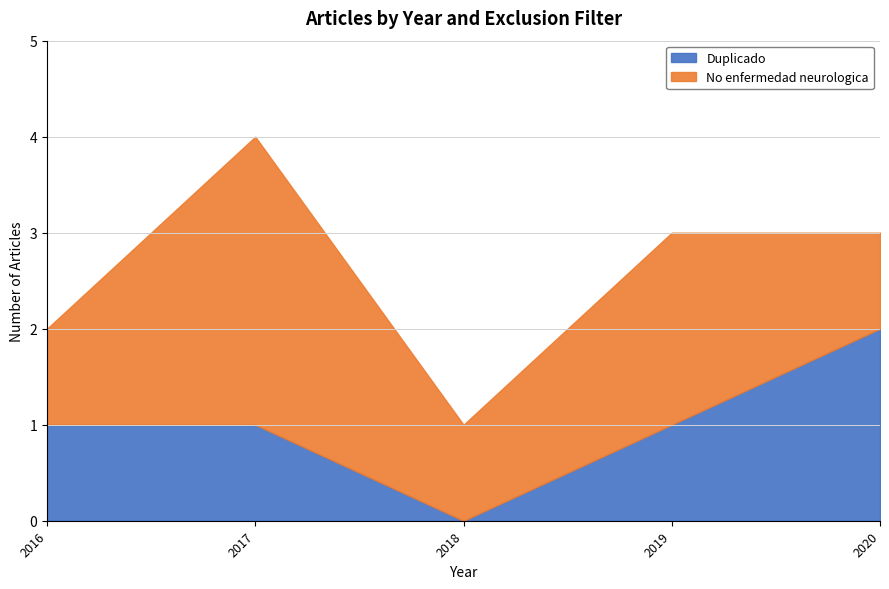

At which label does Duplicado reach its peak?

2020